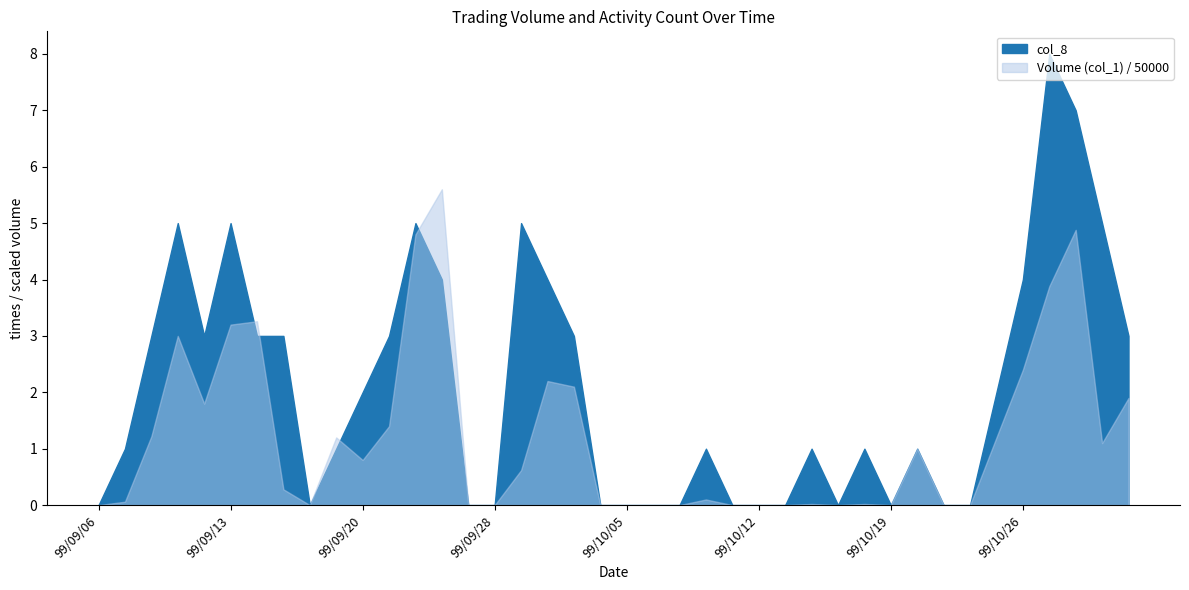

The value of col_8 at 99/10/12 is 0. True or false?

True